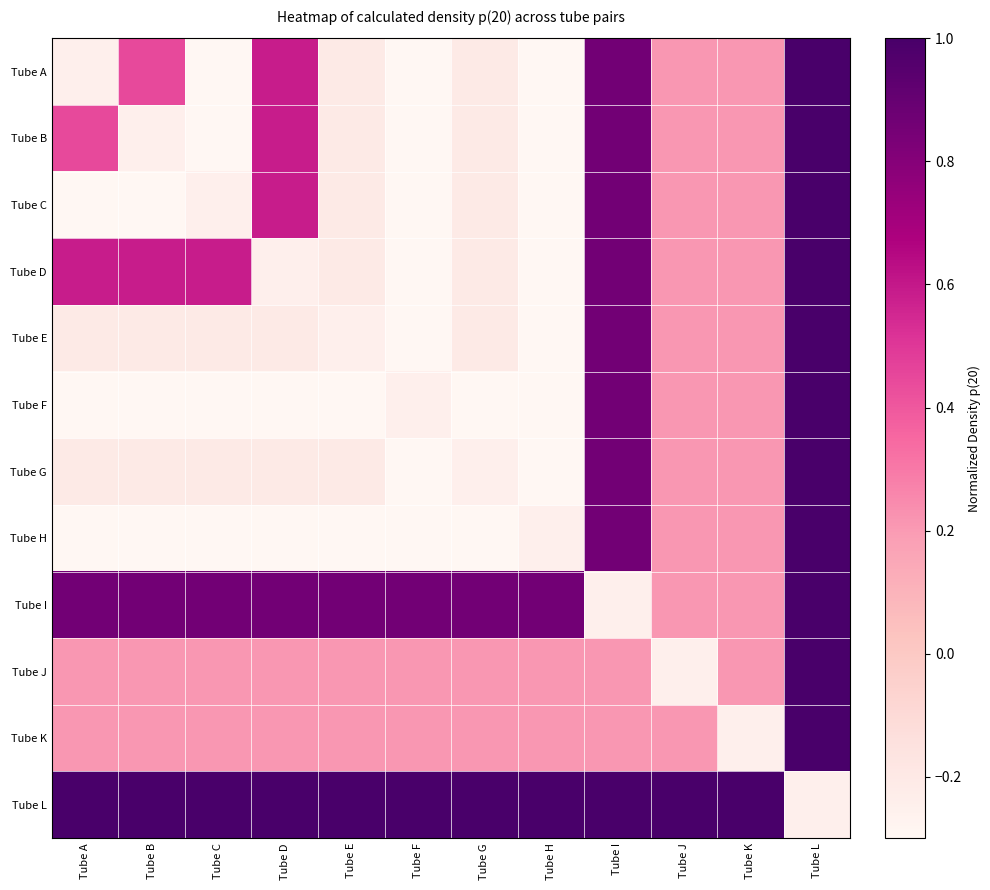

How many data points does each series have?

12